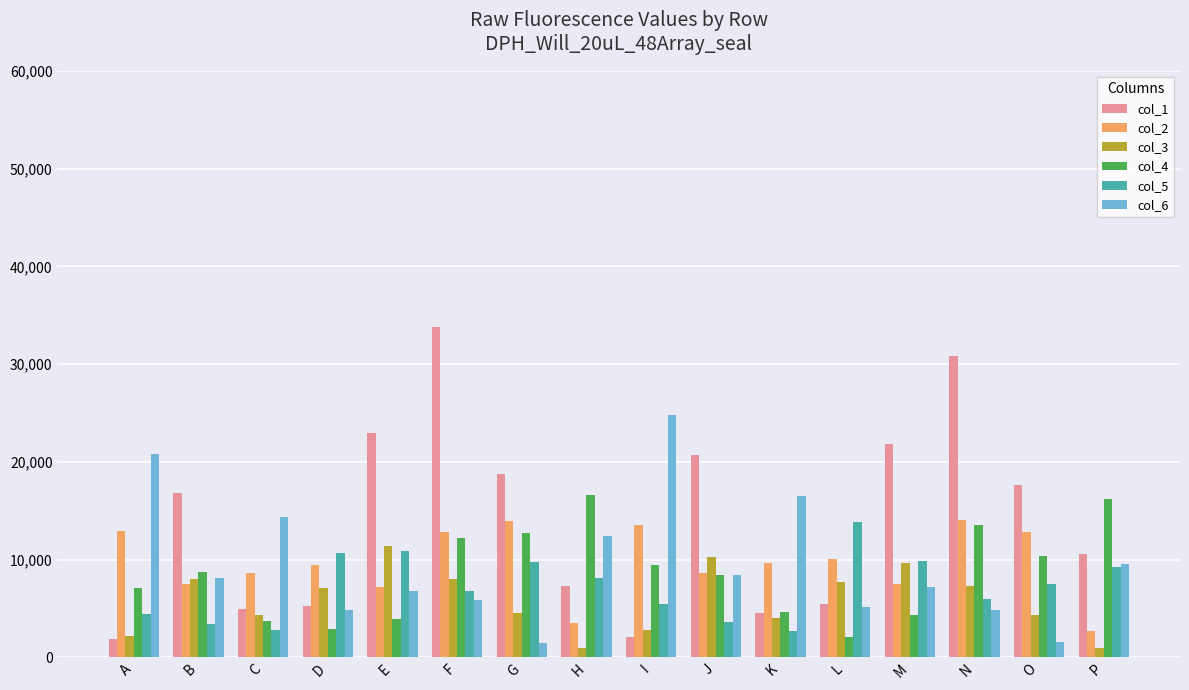

At which label does col_6 reach its peak?

I